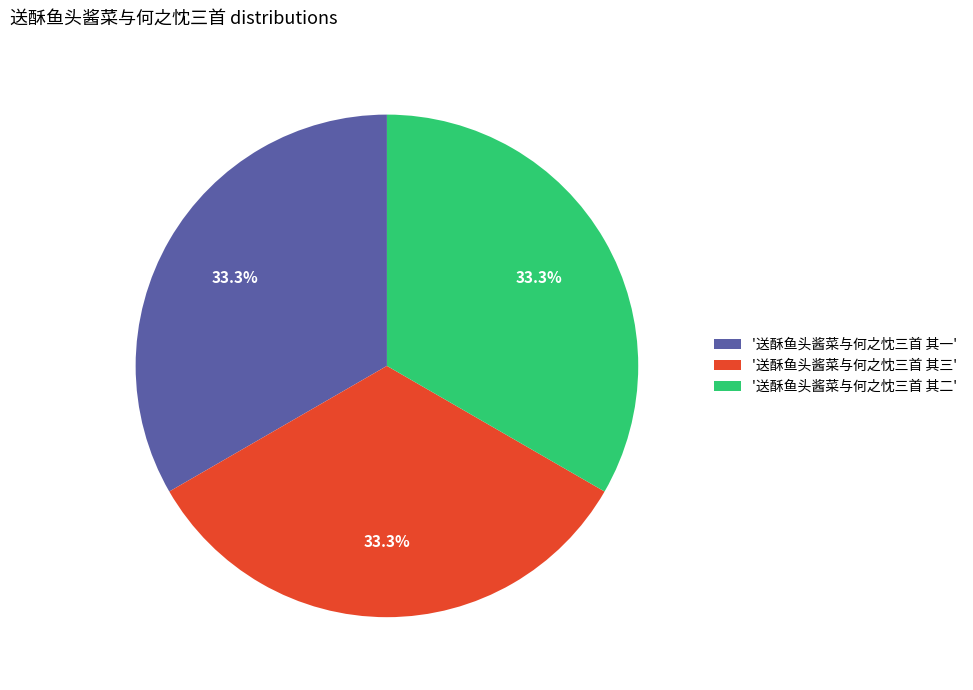

Combined, do '送酥鱼头酱菜与何之忱三首 其一' and '送酥鱼头酱菜与何之忱三首 其二' account for over 50%?

Yes